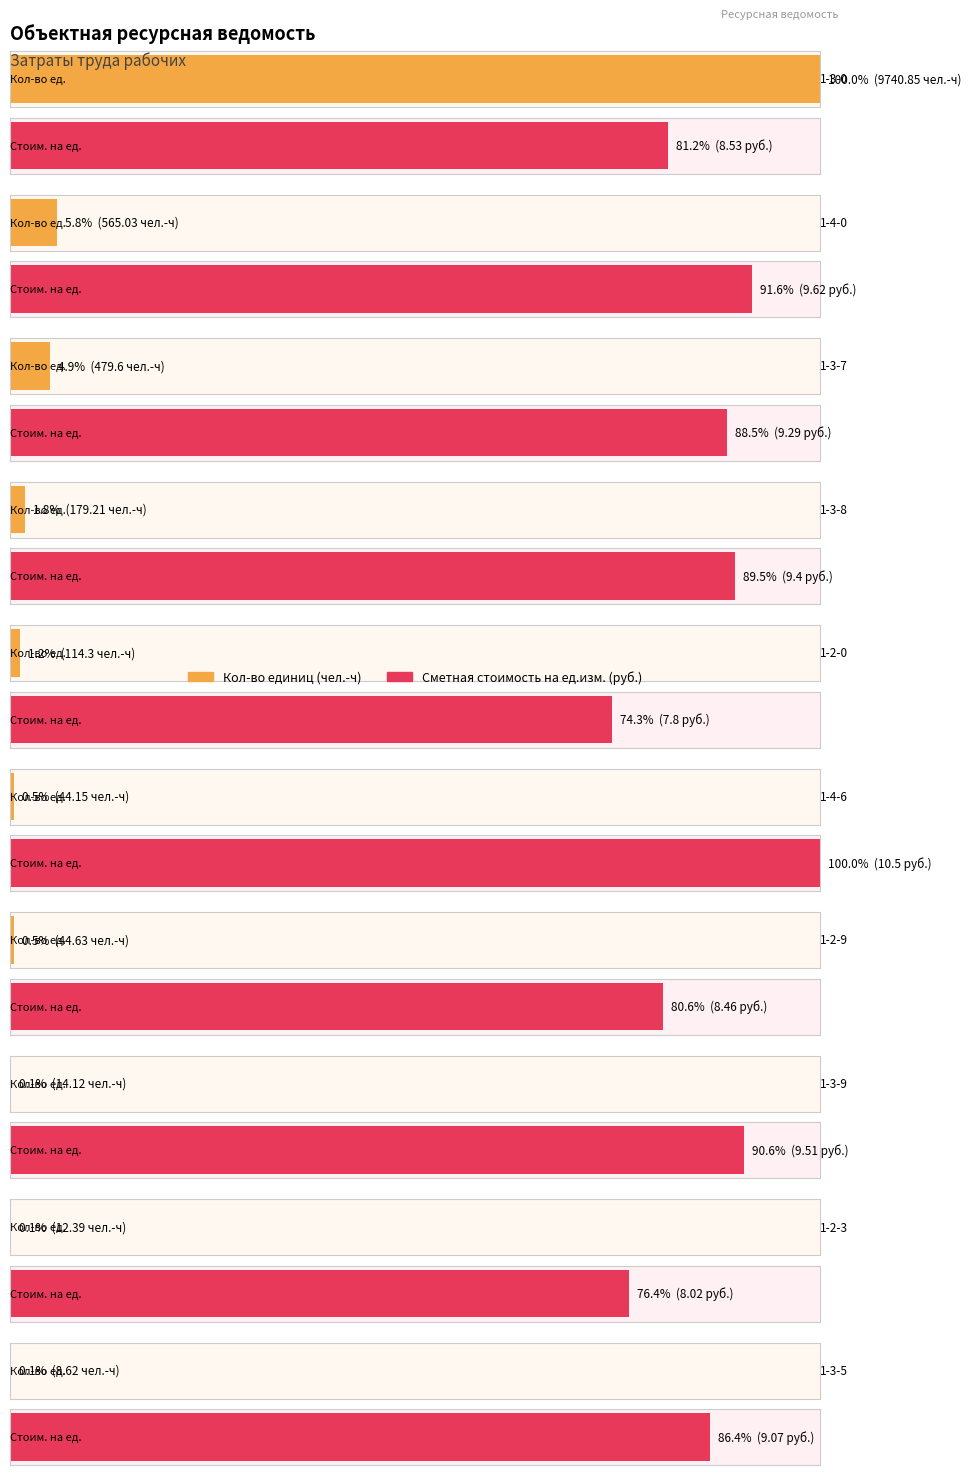

What is the average value of the Сметная стоимость на ед.изм. series?

9.0